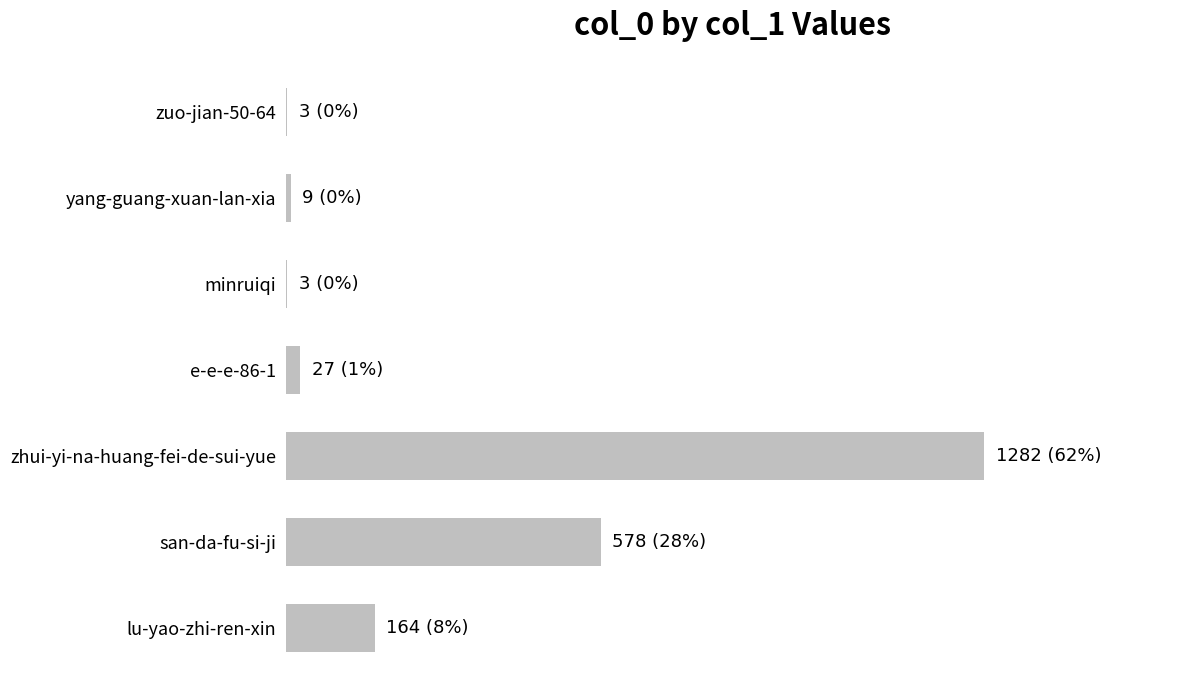

Are the bars horizontal?

Yes